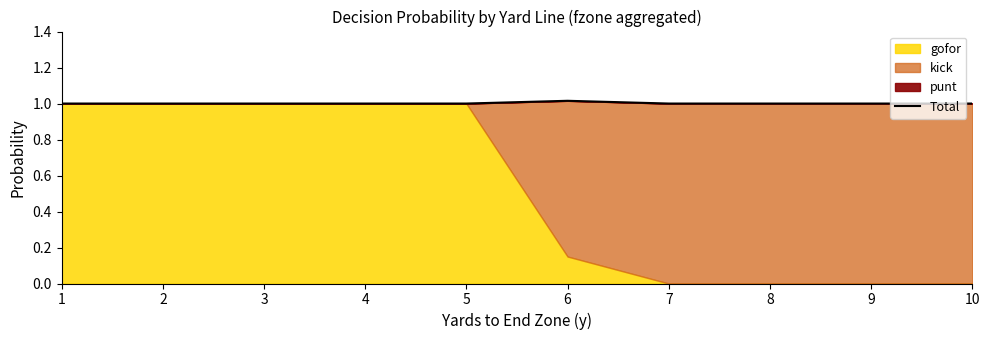

Which label corresponds to the largest value in the chart?

6